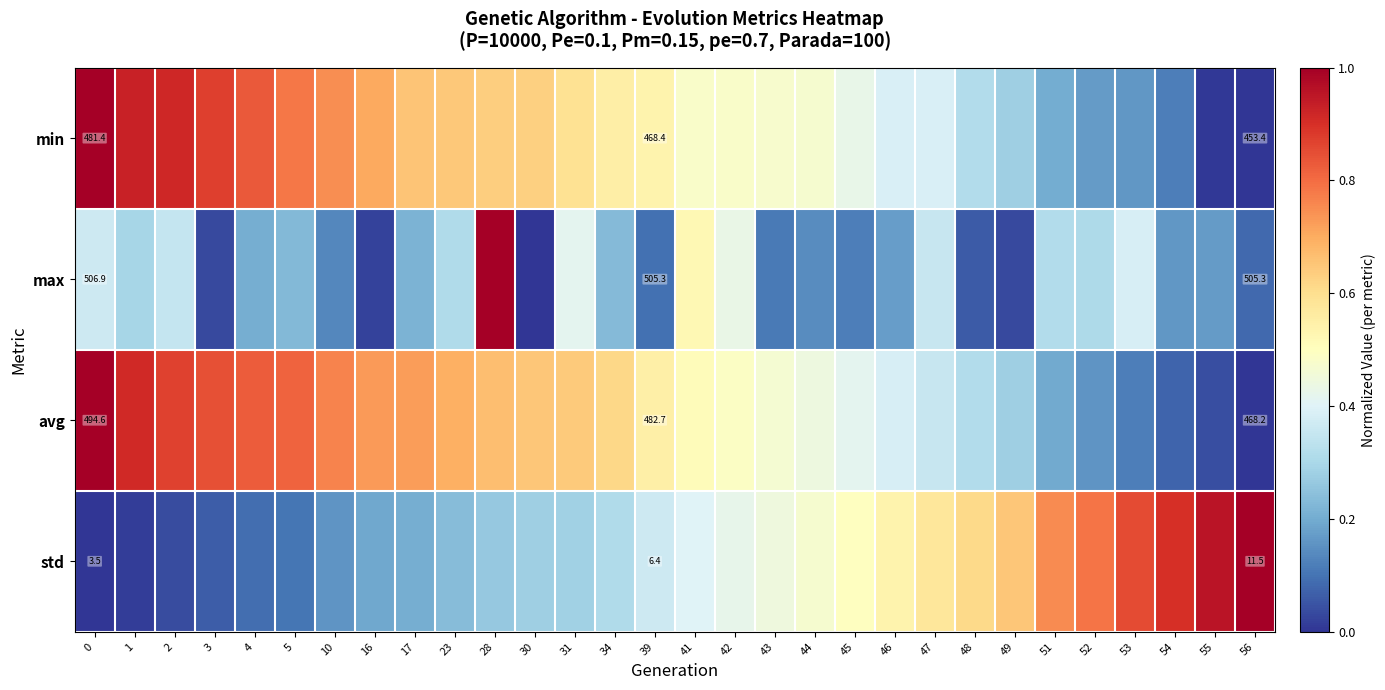

At 0, list the series in order from largest to smallest.

max, avg, min, std